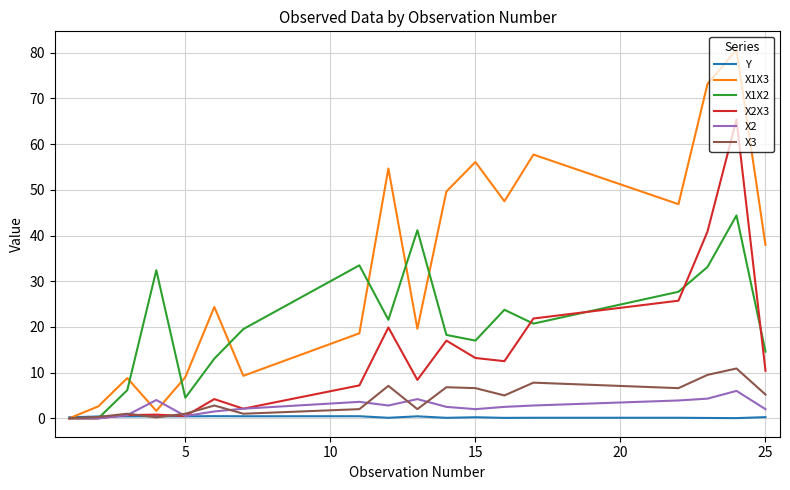

Rank the series by their maximum value, from highest to lowest.

X1X3, X2X3, X1X2, X3, X2, Y